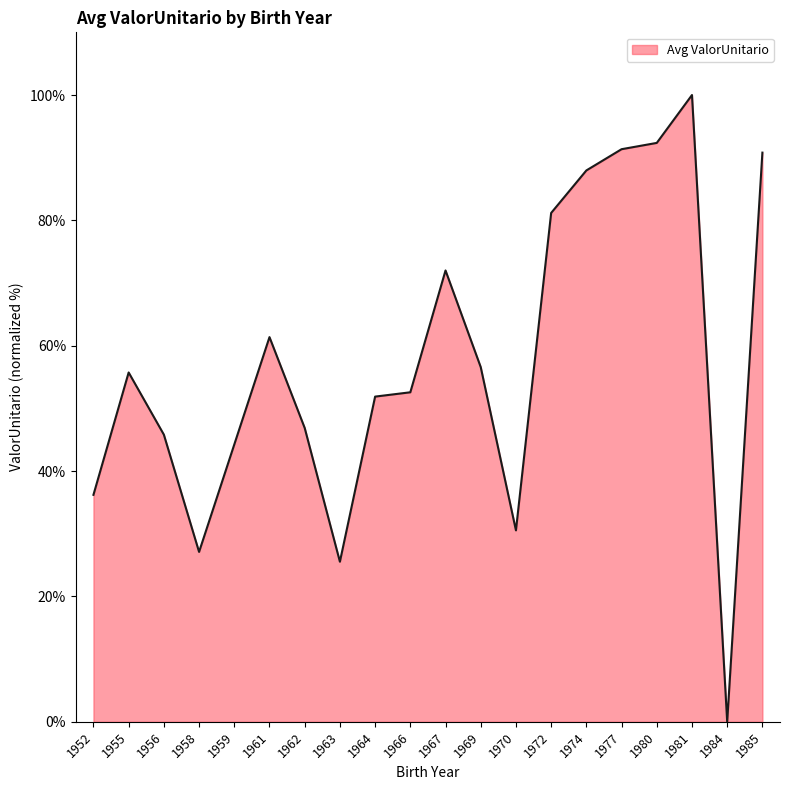

The chart shows a value of 45.8 at 1980. True or false?

False